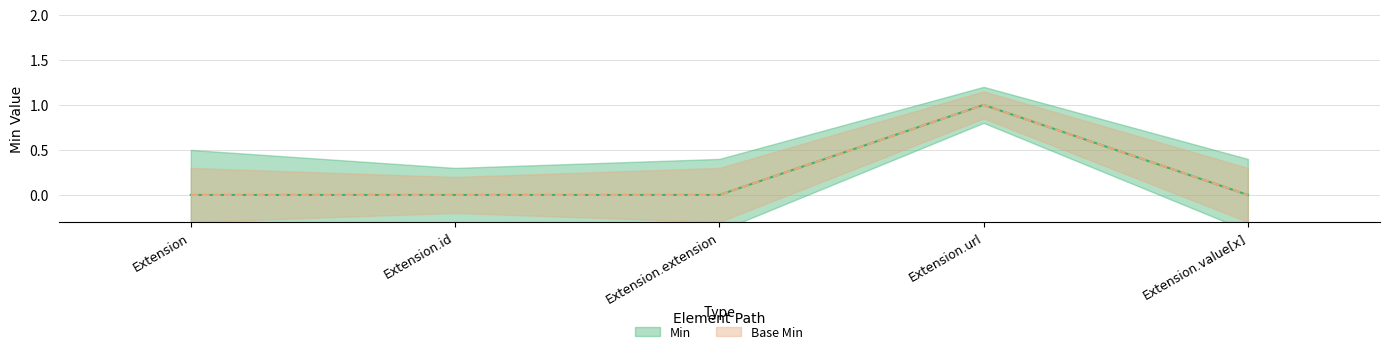

Is the value of Min at Extension greater than the value of Base Min at Extension.value[x]?

No